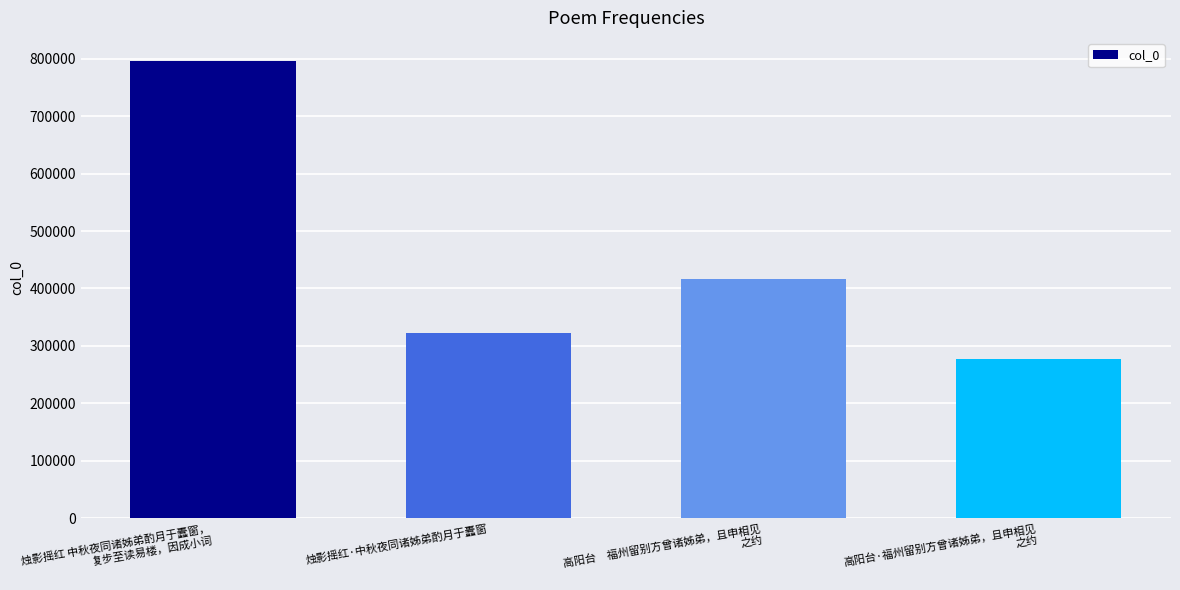

True or false: the data shows 277356 at 高阳台·福州留别方曾诸姊弟，且申相见
之约.

True